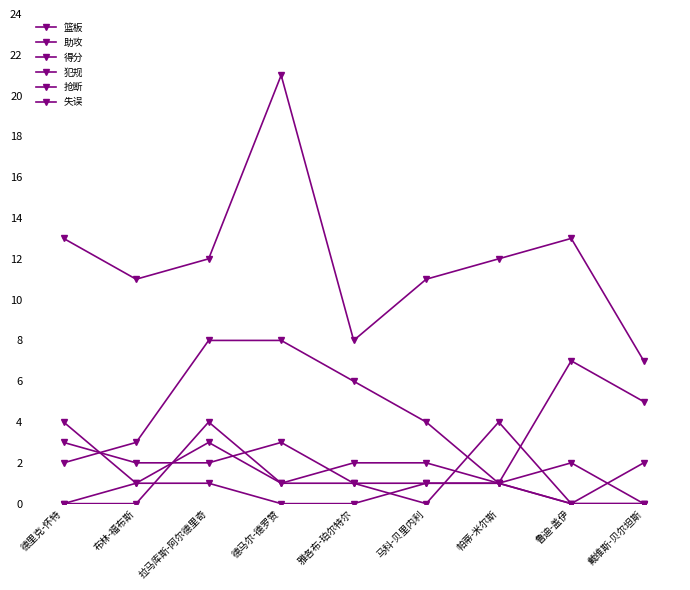

How many data points does each series have?

9